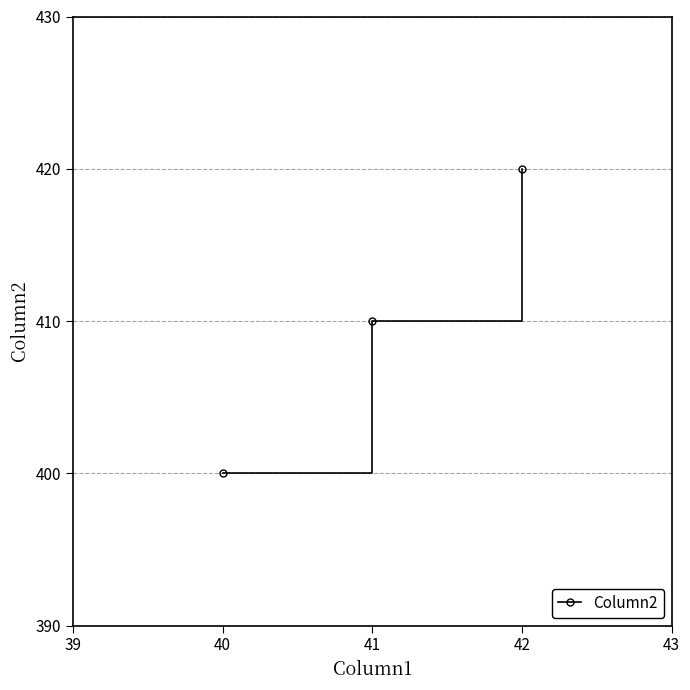

Approximately how many times larger is the value at 41 compared to 42?

1.0